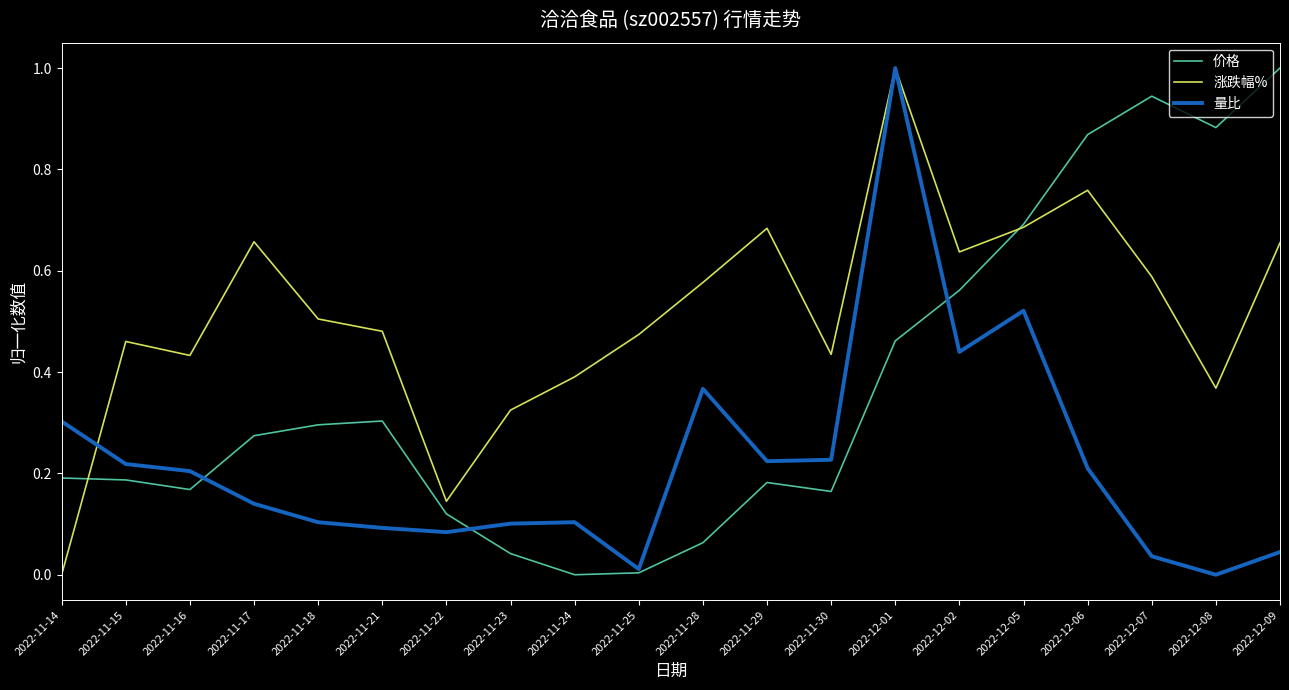

What is the spread (max minus min) of values at 2022-12-09?

1.0